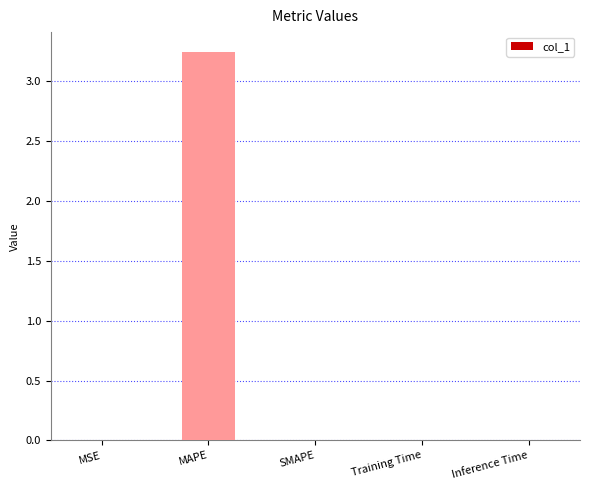

What is the sum of all values?

3.3